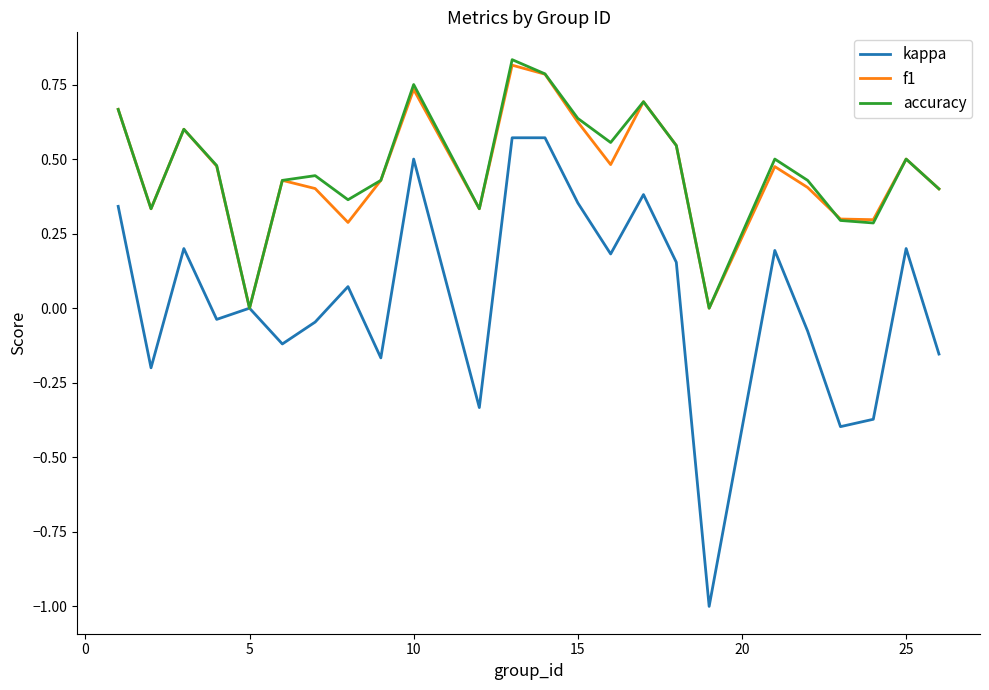

How many series are shown in this chart?

3